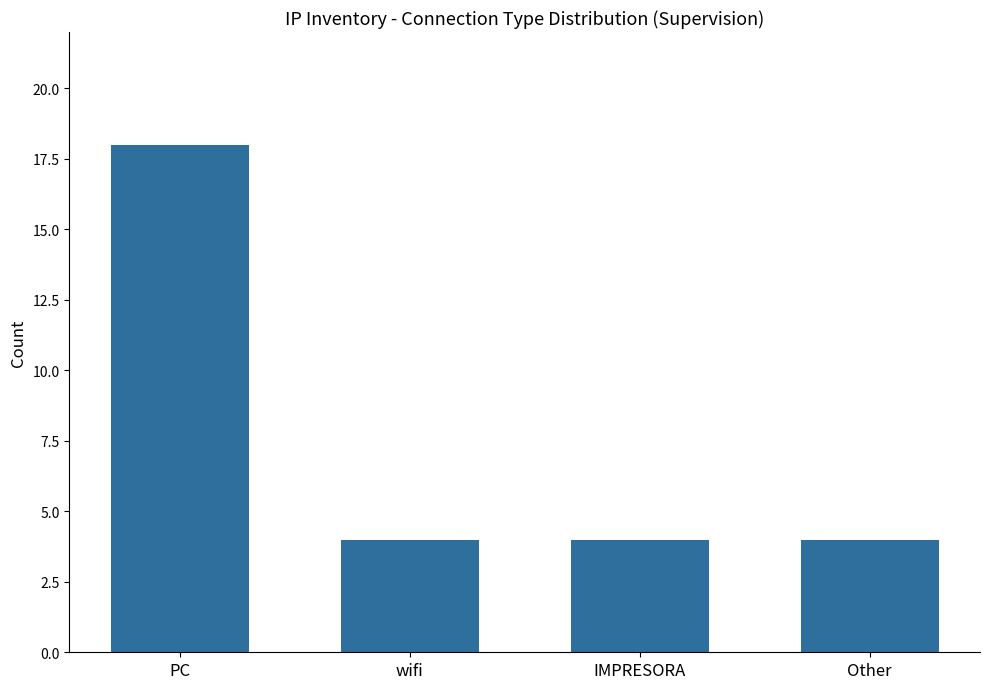

What is the sum of the values at wifi and PC?

22